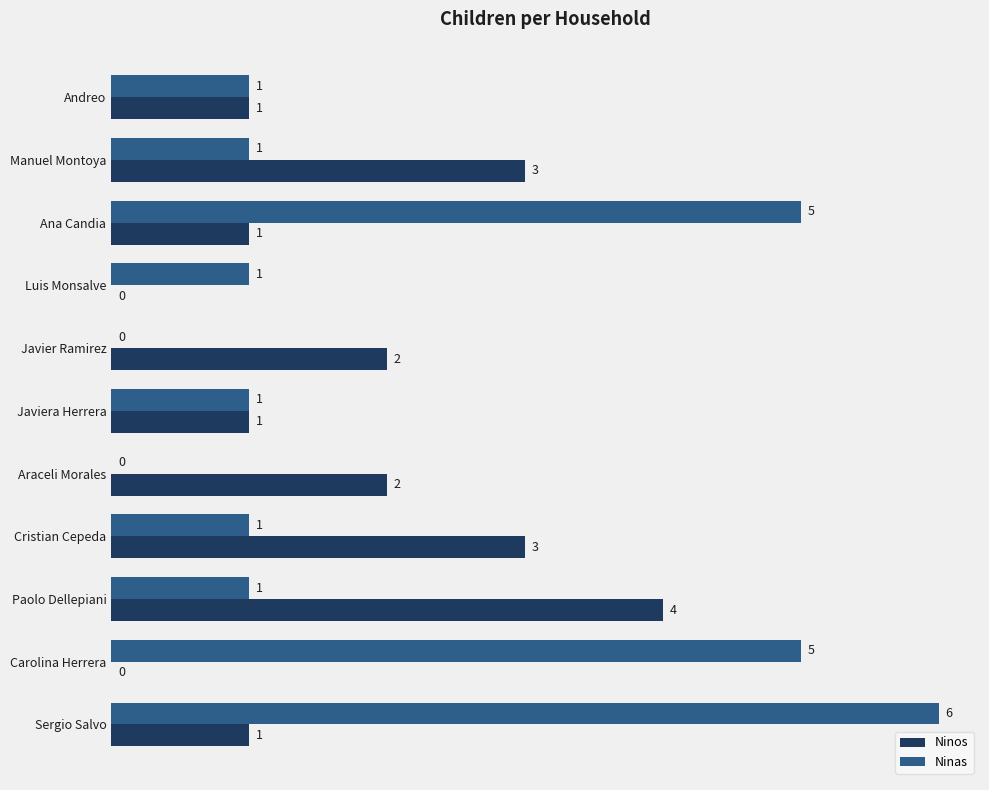

The Ninos series shows 1 at Sergio Salvo. True or false?

True